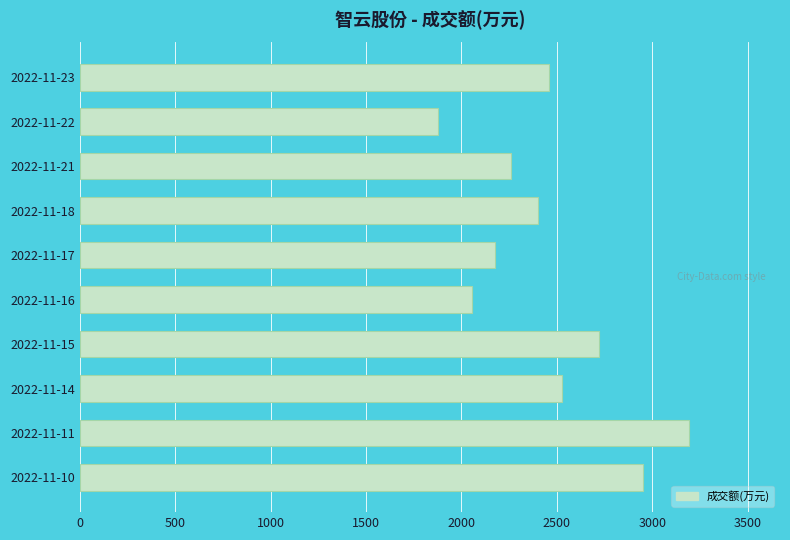

What is the change in value from 2022-11-23 to 2022-11-15?

+262